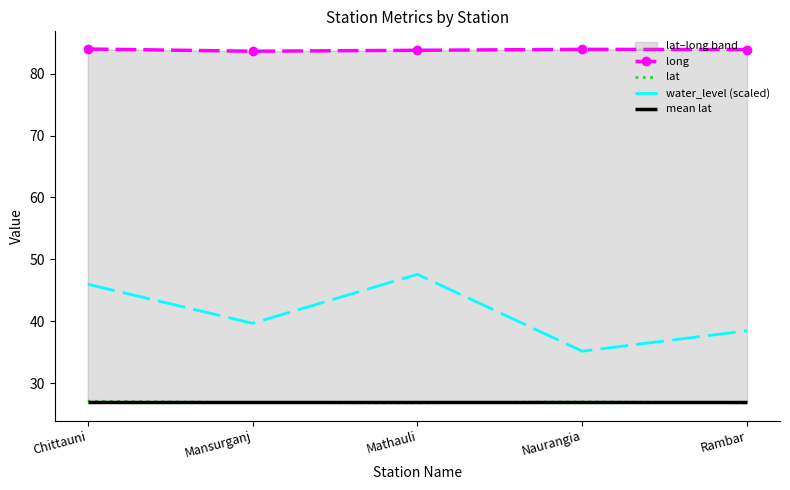

Which has a higher value, Mansurganj or Naurangia?

Naurangia